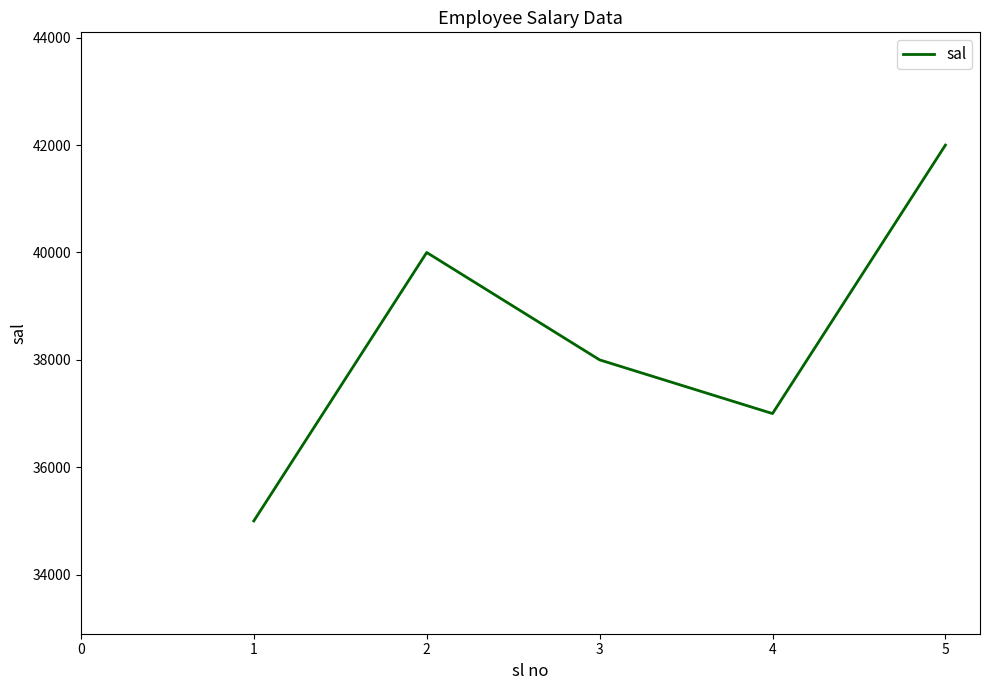

The value at 5 is 42000. True or false?

True